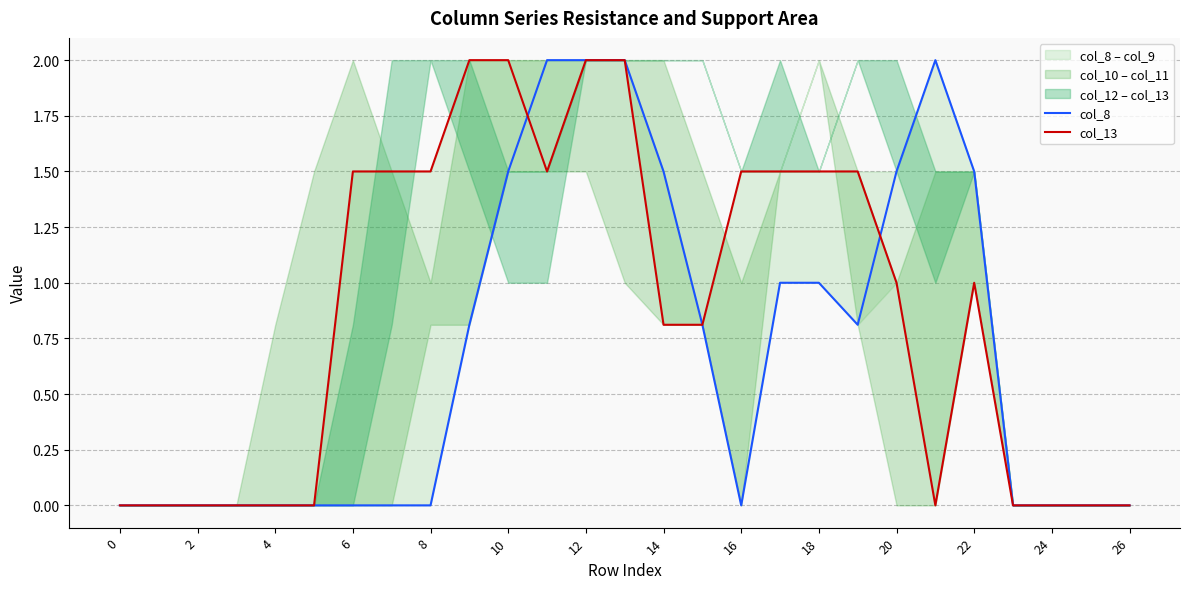

What is the difference between the maximum and minimum values in the col_8 series?

2.0